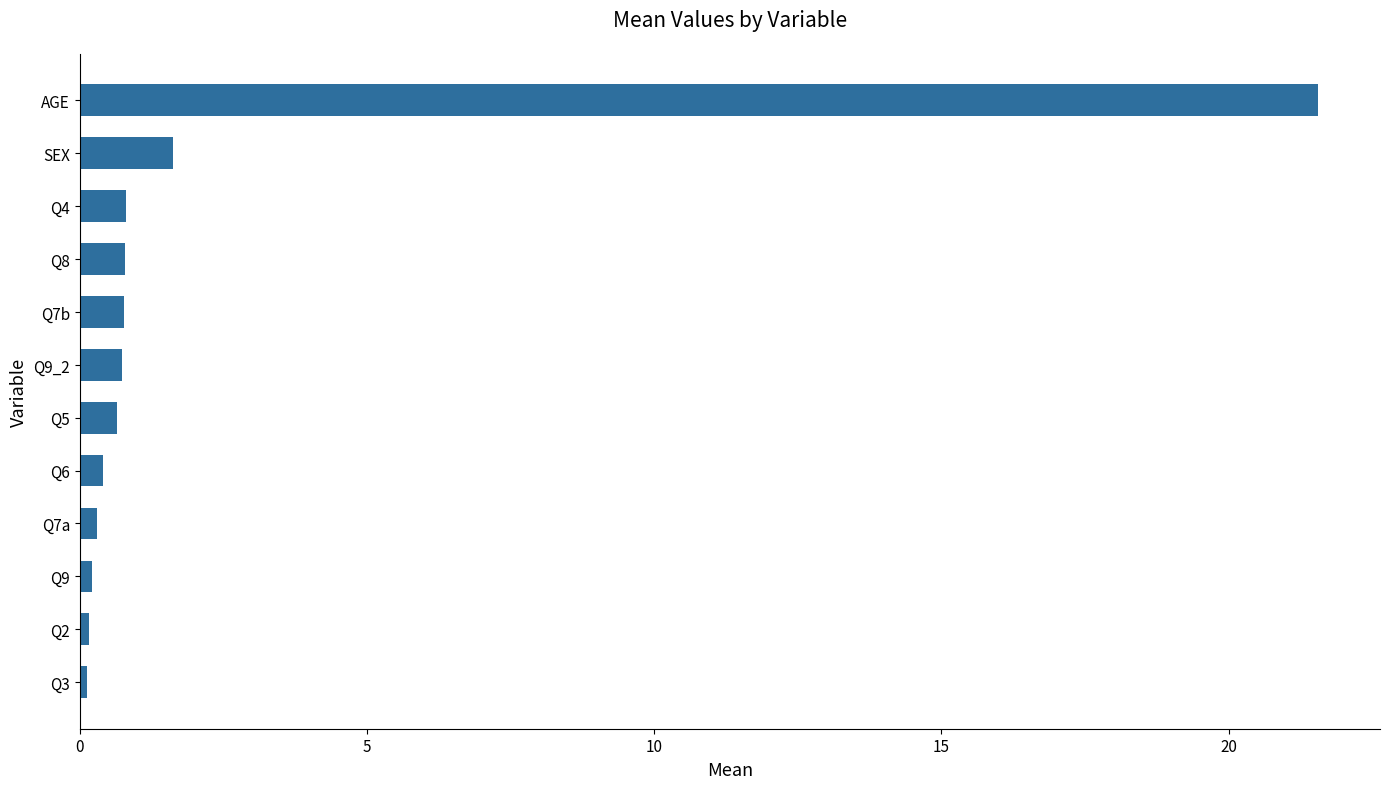

What is the approximate value at Q8?

0.8